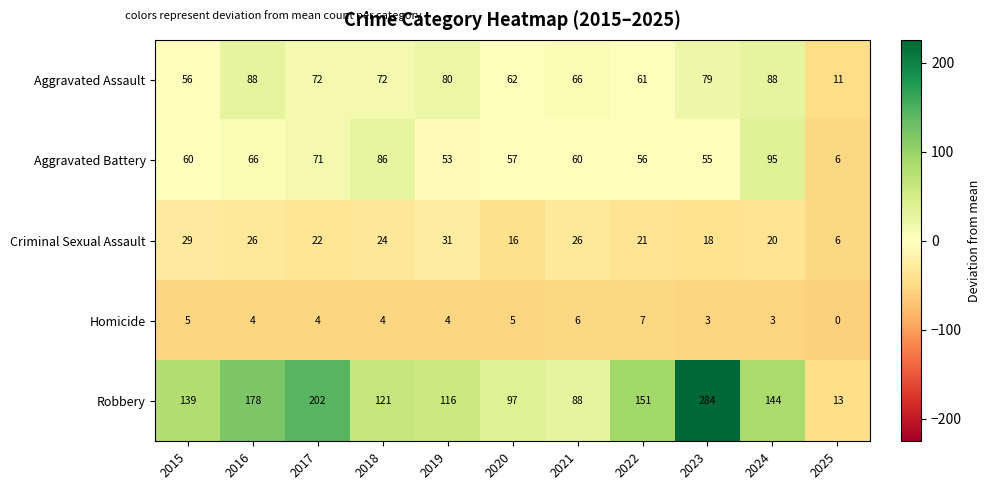

What is the average value of the Aggravated Battery series?

60